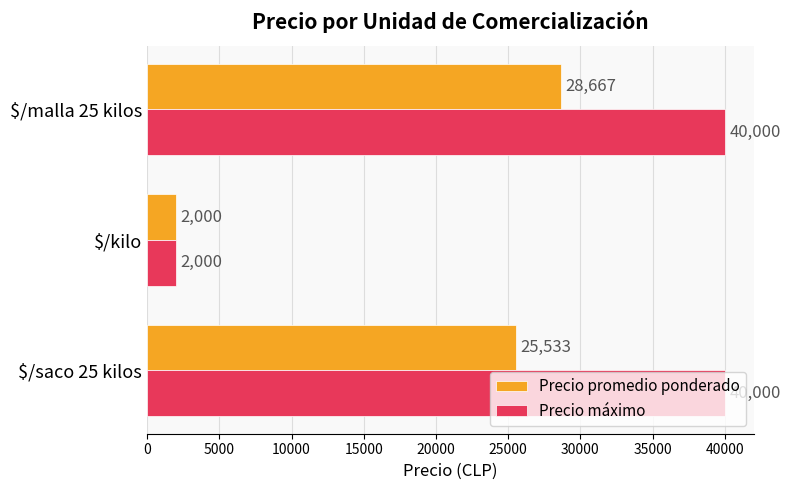

True or false: Precio máximo has a value of 57539 at $/saco 25 kilos.

False